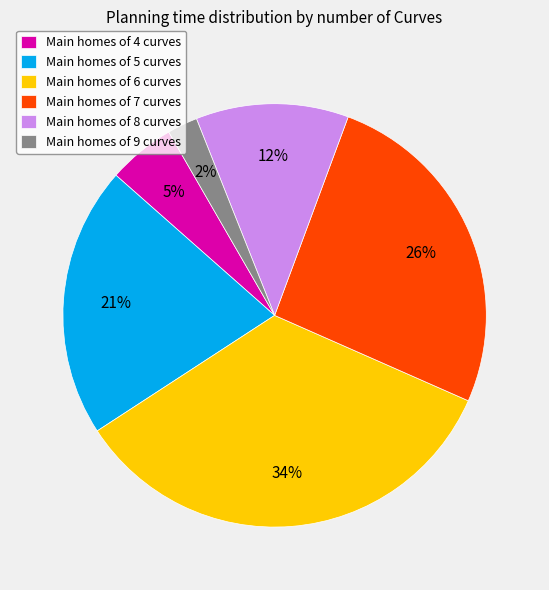

To the nearest percent, what percentage of the pie is Main homes of 4 curves?

5%